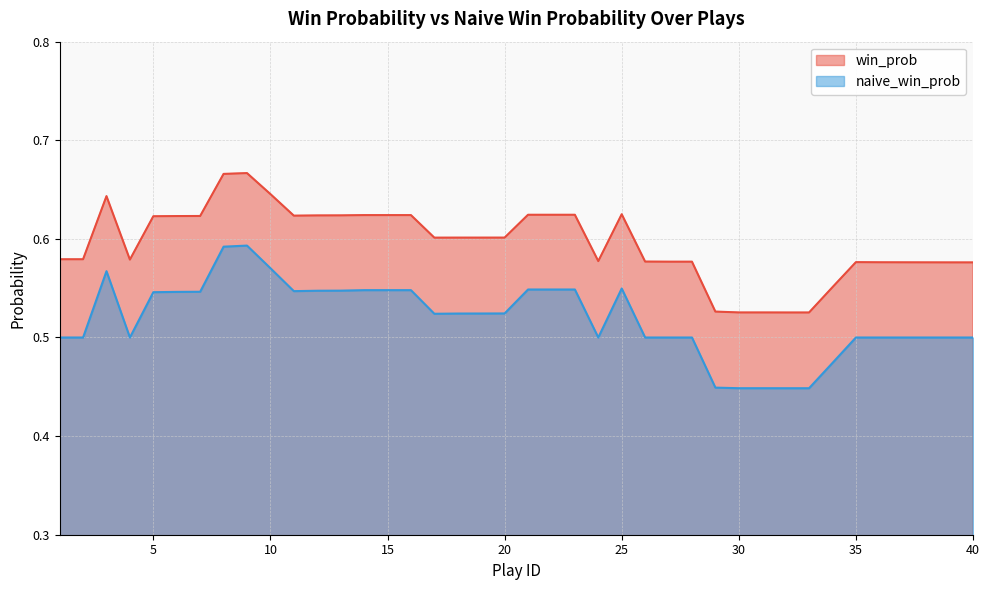

What is the difference between the second highest and second lowest values in the win_prob series?

0.1